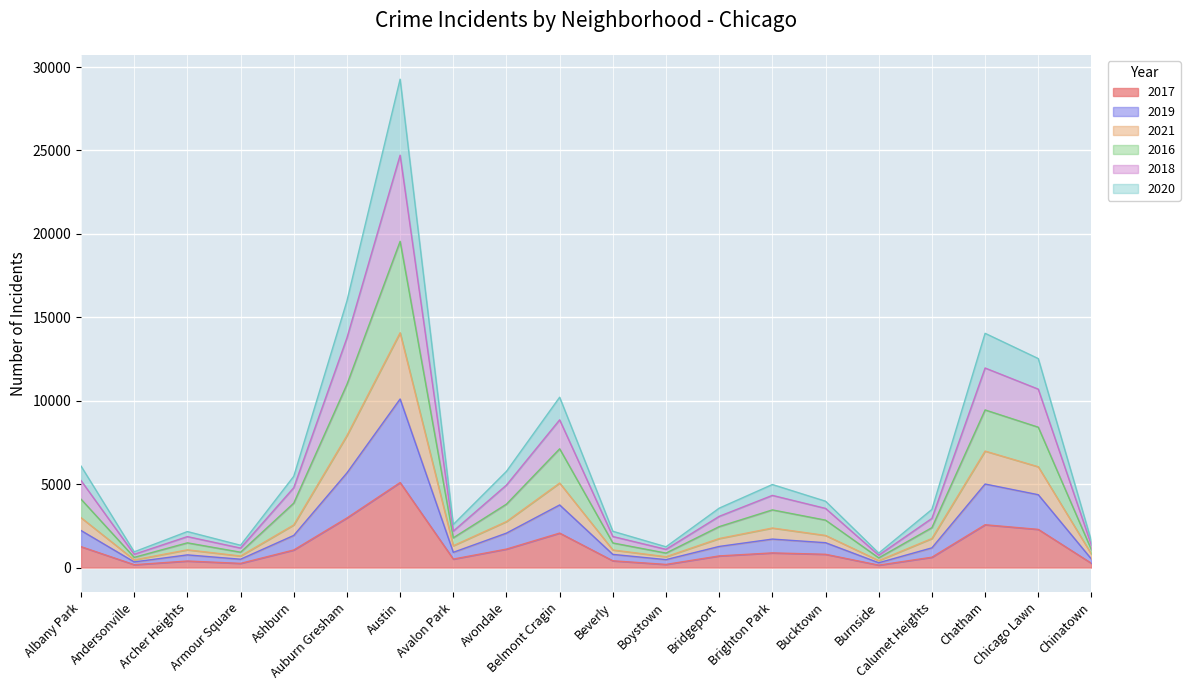

How many lines are shown in the chart?

6